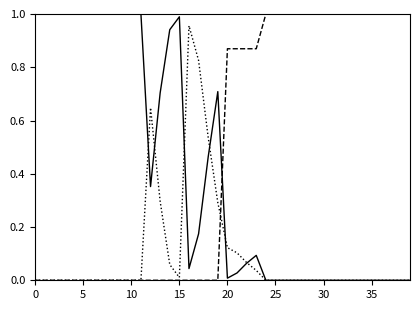

Does the chart have visible grid lines?

No